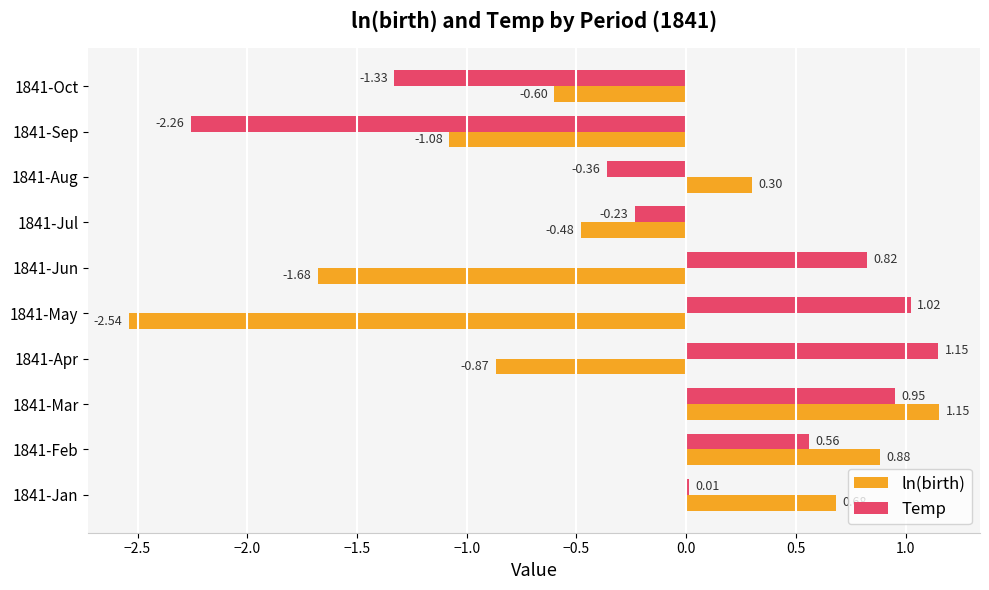

Which series has the largest total across all categories?

Temp